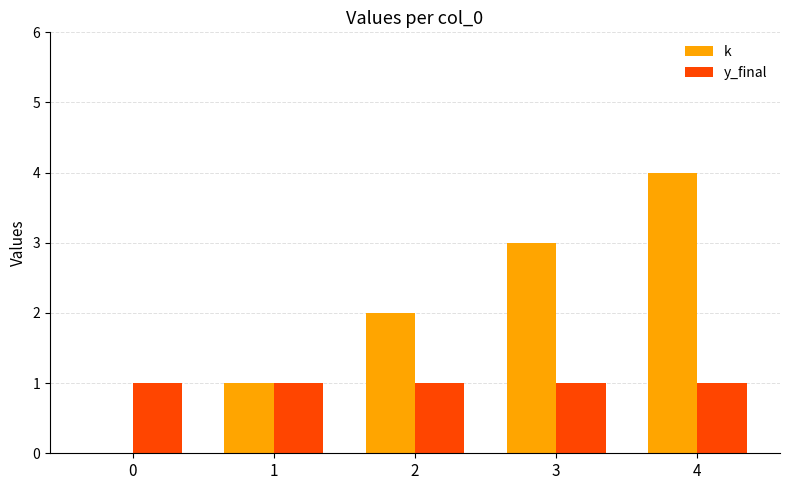

What is the approximate value of k at 2?

2